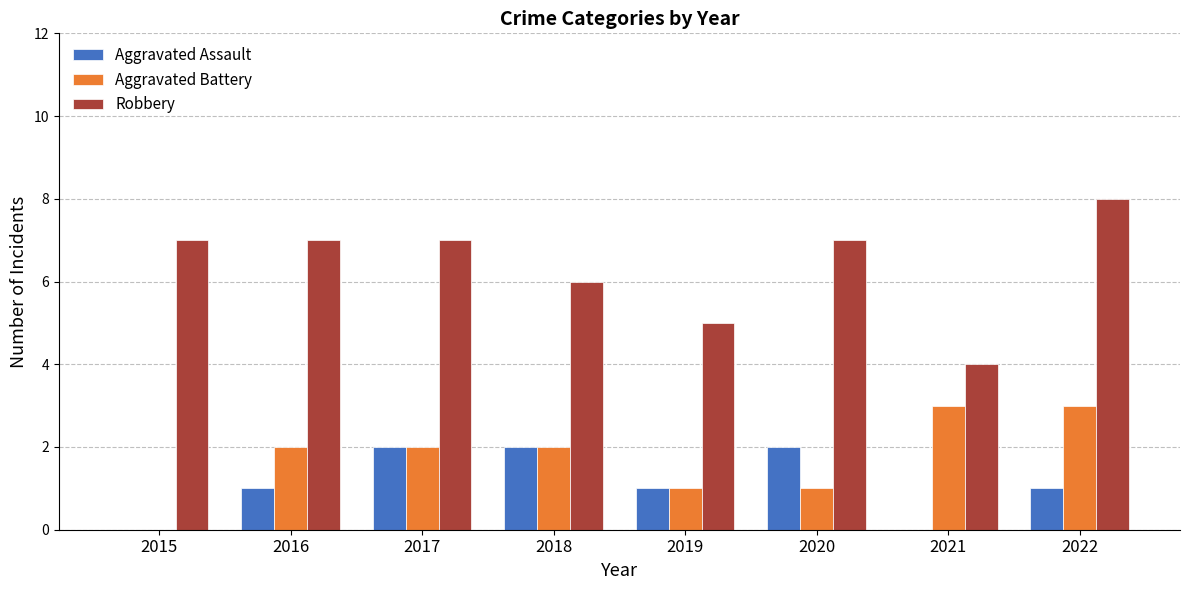

Which series changed the most between 2015 and 2020?

Aggravated Assault